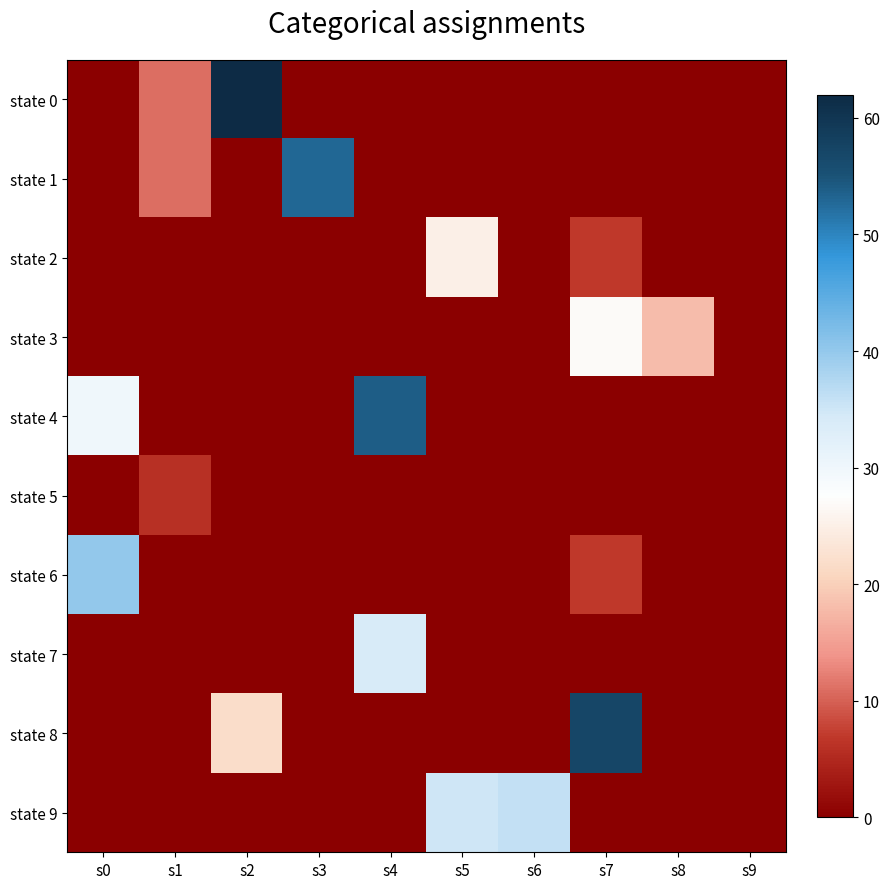

At which category is the sum across all series the highest?

s7